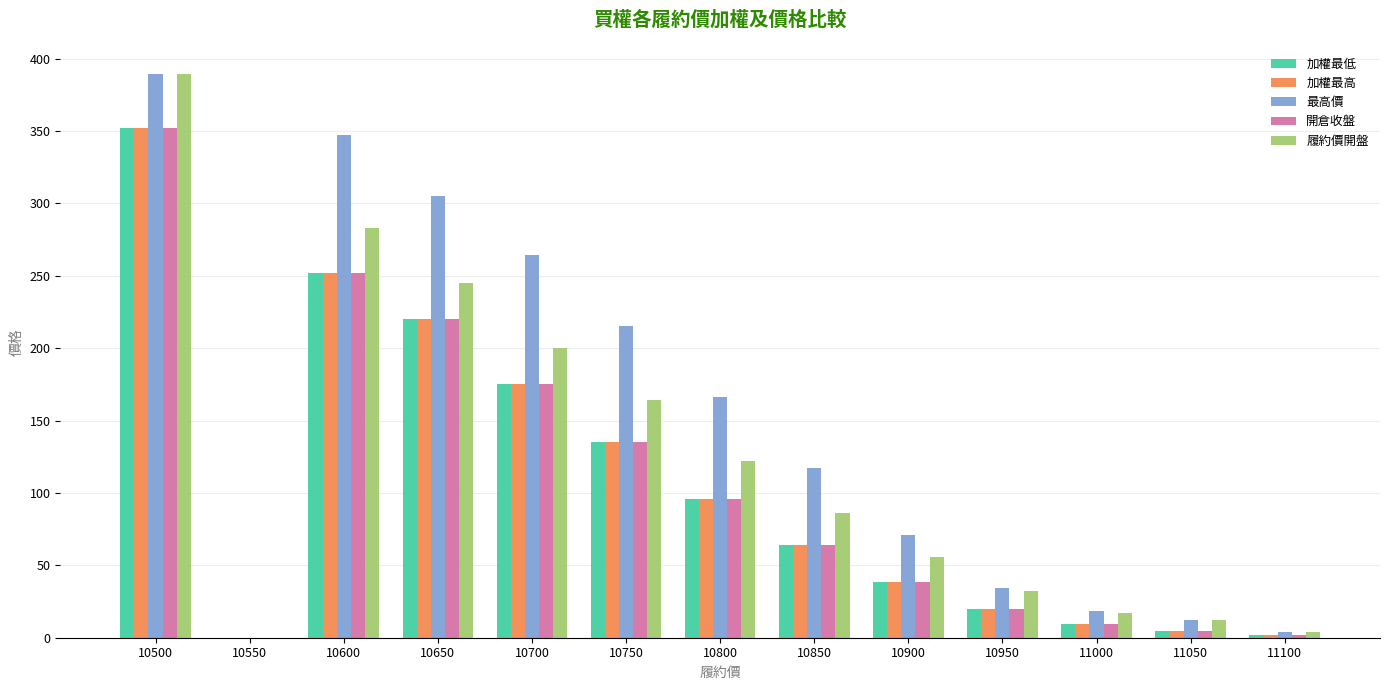

Reading right to left, extract all data points from this chart.

加權最低: 1.7	4.3	9.5	20.0	38.5	64.0	96.0	135.0	175.0	220.0	252.0	0.0	352.0
加權最高: 1.7	4.3	9.5	20.0	38.5	64.0	96.0	135.0	175.0	220.0	252.0	0.0	352.0
最高價: 4.2	12.0	18.5	34.5	71.0	117.0	166.0	215.0	264.0	305.0	347.0	0.0	389.0
開倉收盤: 1.7	4.3	9.5	20.0	38.5	64.0	96.0	135.0	175.0	220.0	252.0	0.0	352.0
履約價開盤: 4.0	12.0	17.0	32.5	56.0	86.0	122.0	164.0	200.0	245.0	283.0	0.0	389.0